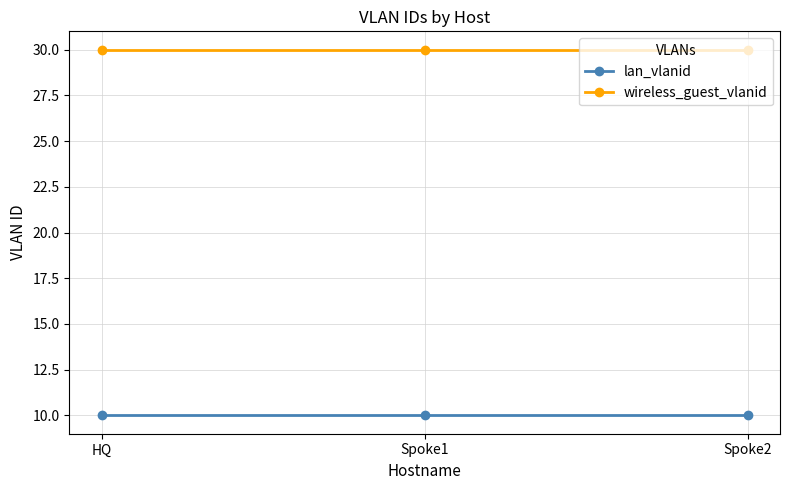

What are all the series names shown in the legend?

lan_vlanid, wireless_guest_vlanid